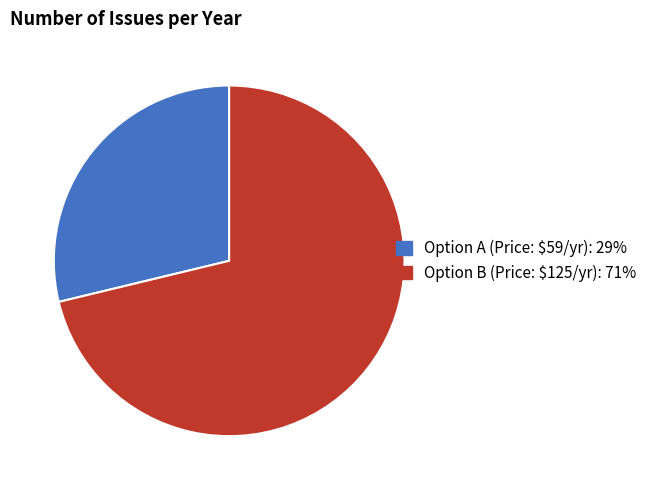

Is there any slice that represents more than half of the pie?

Yes